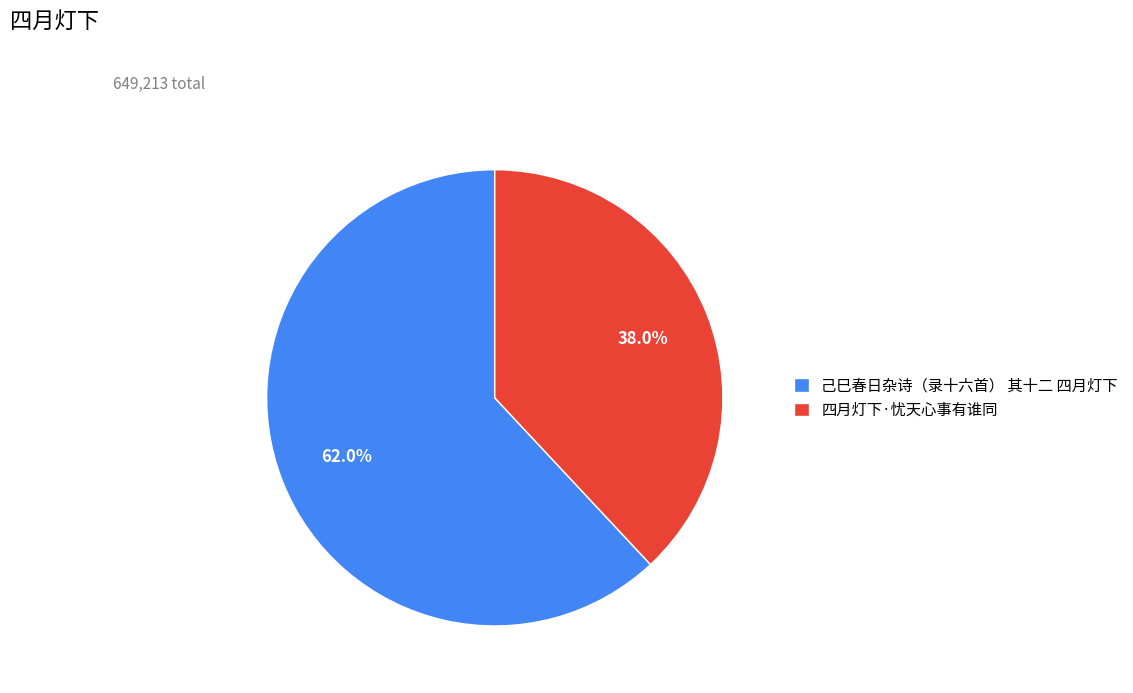

How many slices are in this pie chart?

2